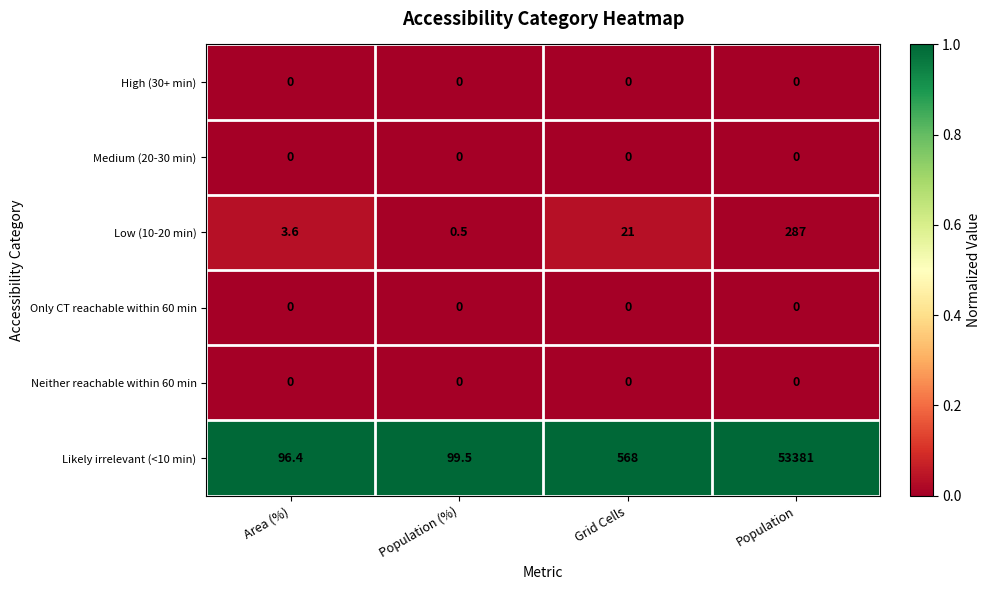

What is the greatest value displayed?

53381.0